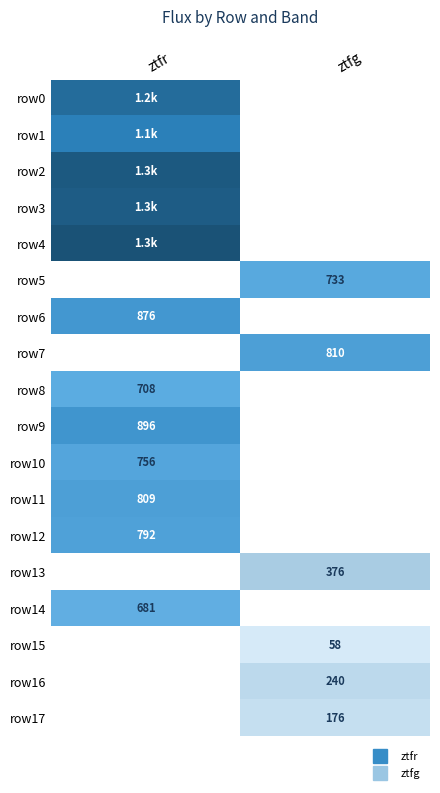

What is the approximate value of row15 at ztfg?

58.2